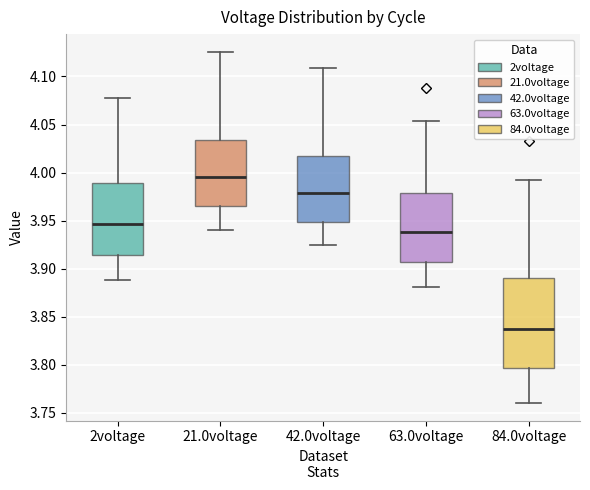

Which box's median line is the lowest?

84.0voltage